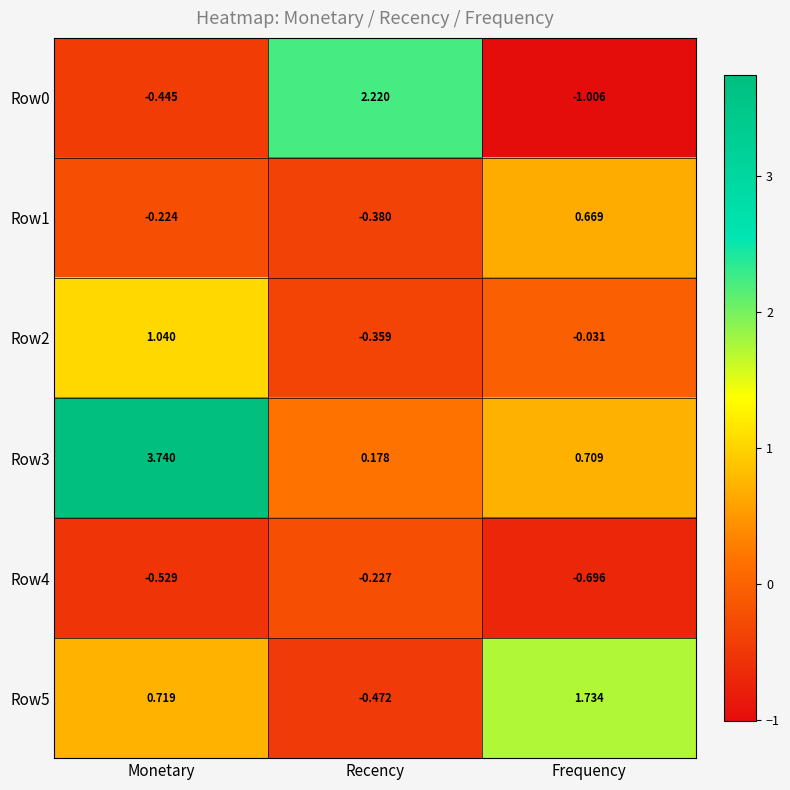

At which category is the sum across all series the highest?

Monetary